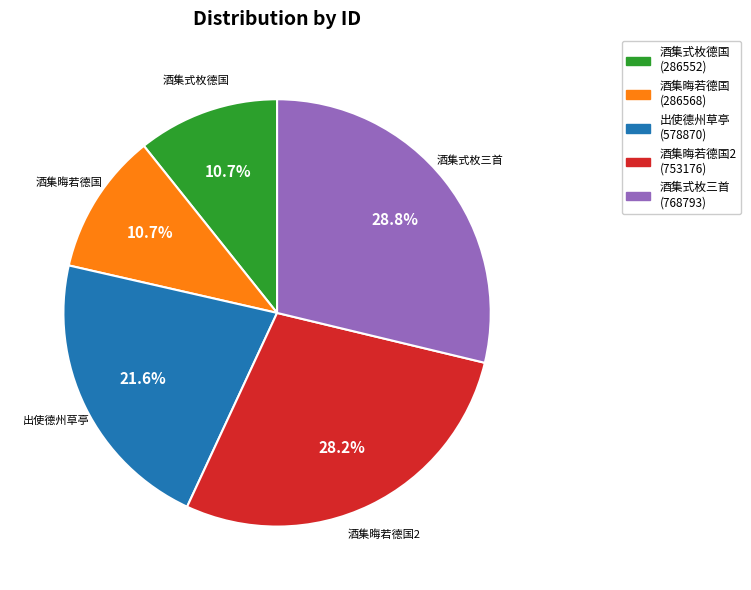

What percentage is NOT represented by 酒集式枚德国?

89.3%